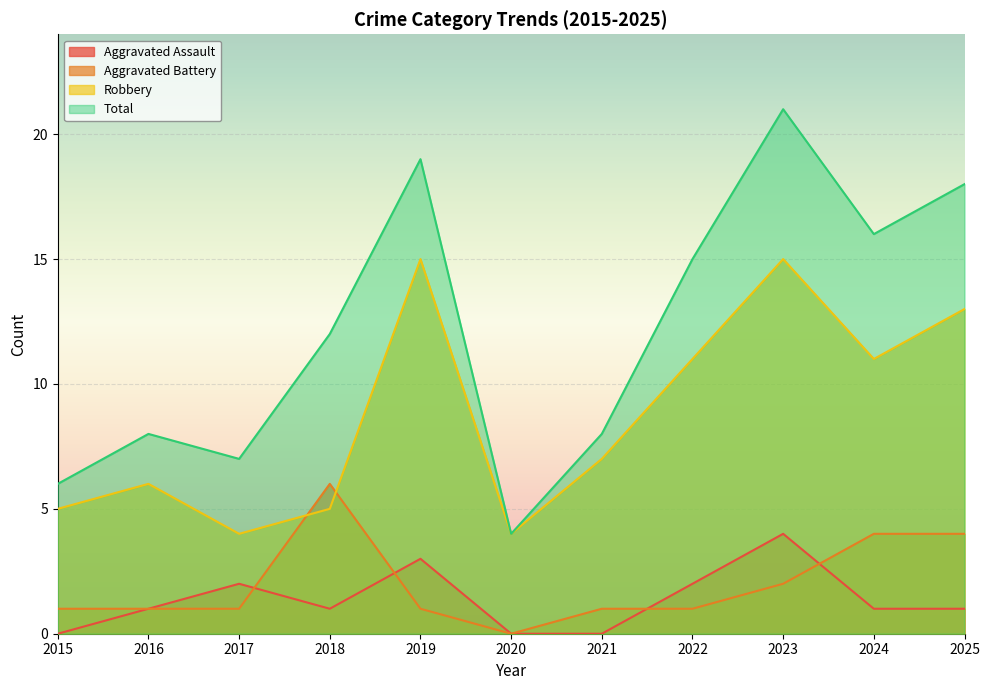

How many data points in Aggravated Assault are above 1?

4